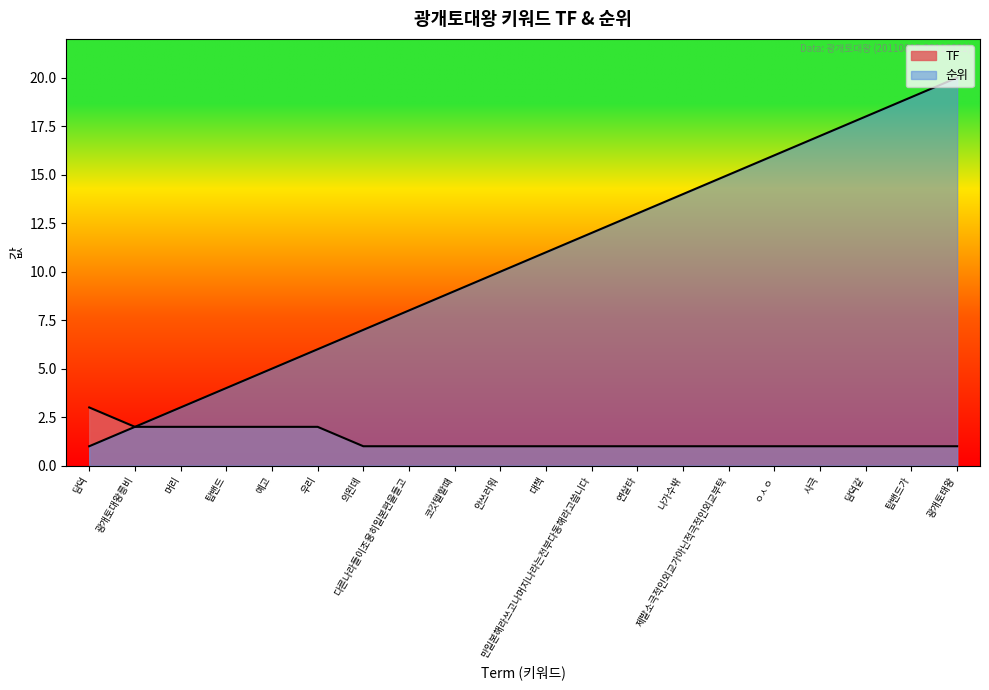

True or false: 순위 has more than 1 interior local peaks.

False